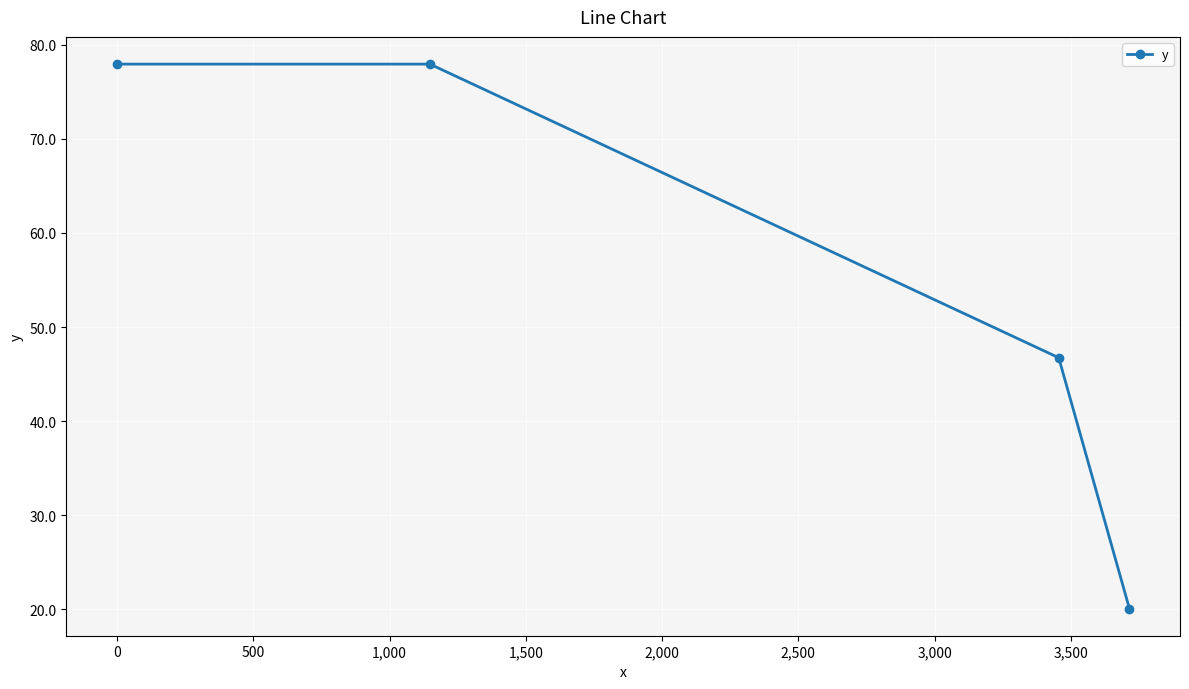

What is the value of the 3rd point from the left?

46.7